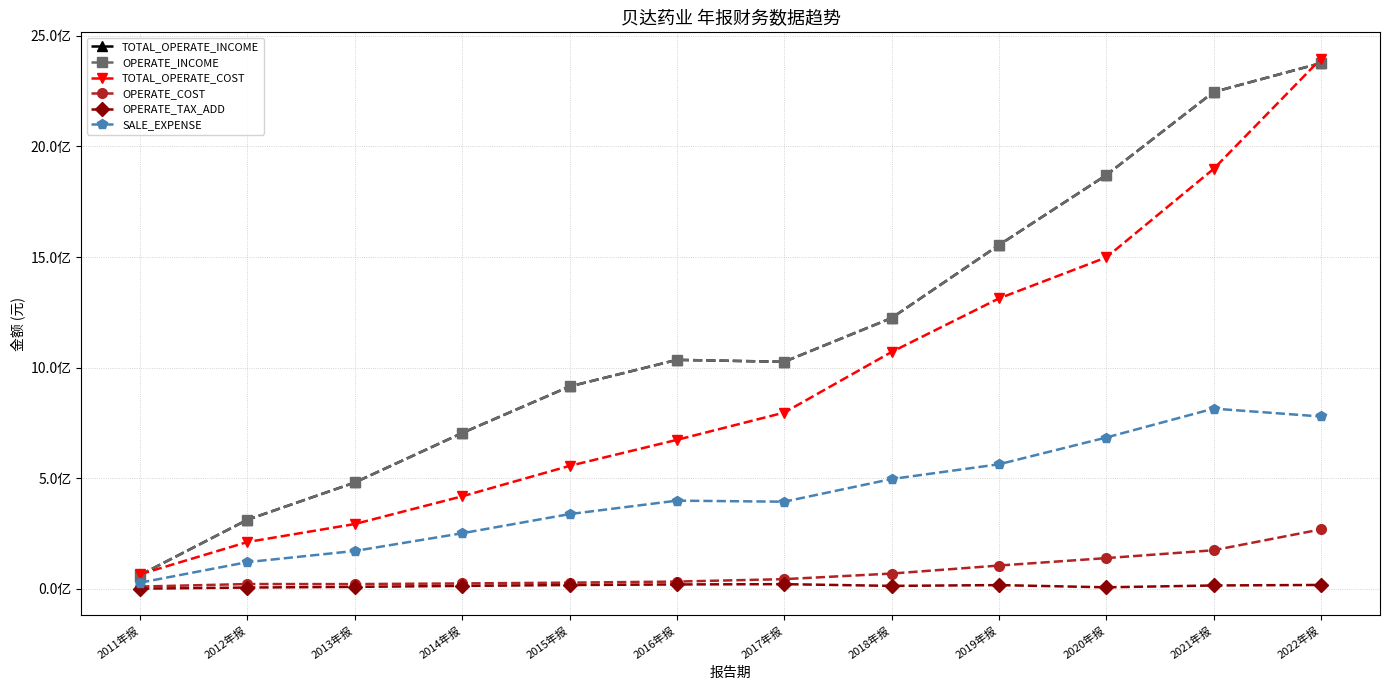

Which series has the largest range (max minus min)?

TOTAL_OPERATE_COST